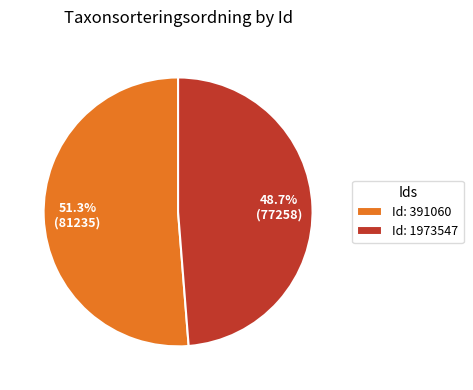

Which category accounts for the majority?

Id: 391060